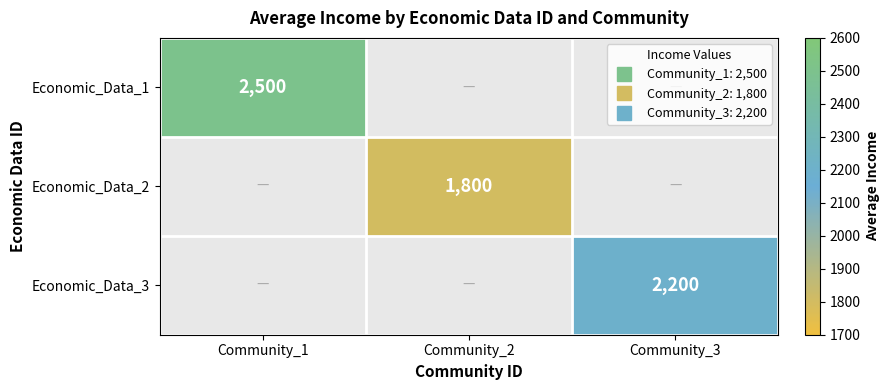

What is the minimum value for Economic_Data_1?

2500.0